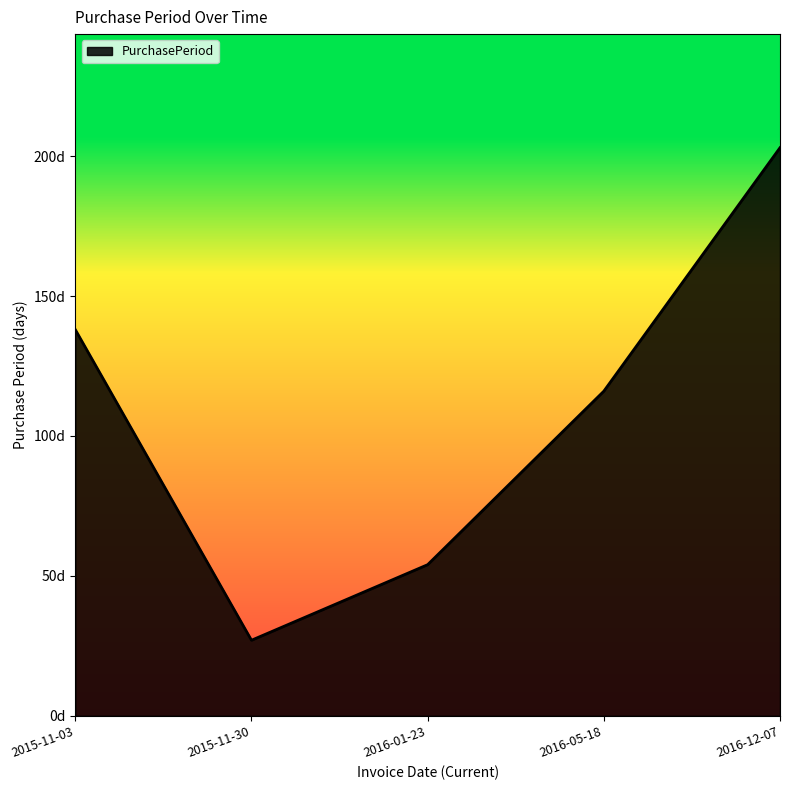

Does the chart have visible grid lines?

No